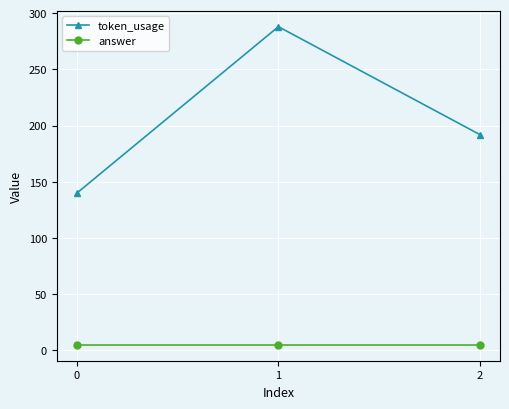

What is the difference between the highest and lowest values at 0?

135